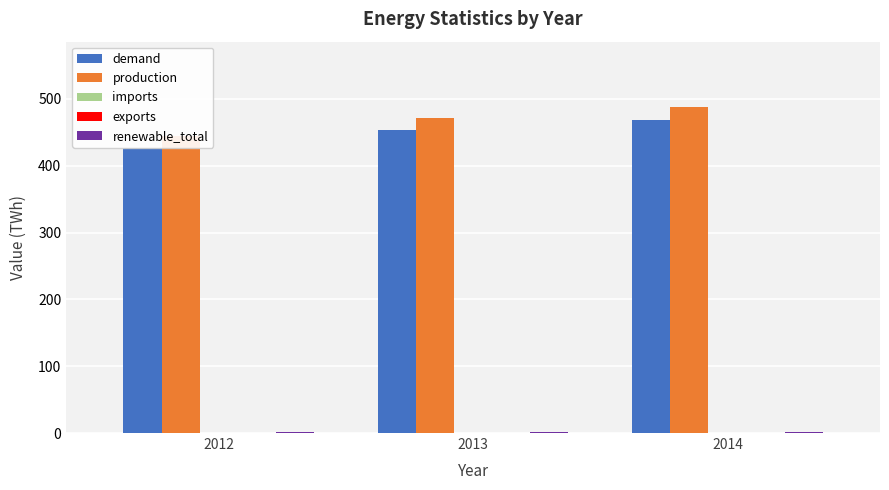

Reading right to left, list all the values displayed in this chart.

demand: 469	454	427
production: 488	472	445
imports: 0	0	0
exports: 0	0	0
renewable_total: 2	2	2